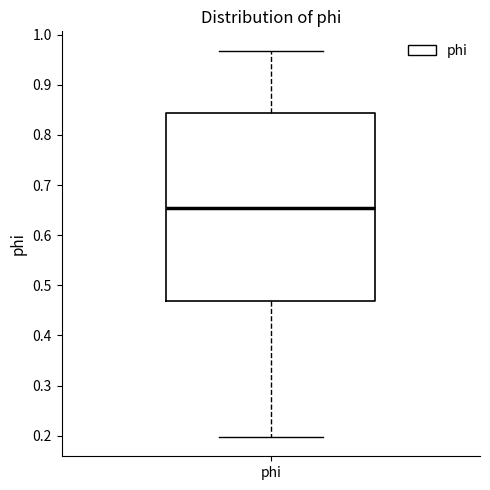

Read this box plot against the y-axis: the position of the median line, the range covered by the box, and the ends of both whiskers. The values are not printed on the chart, so give them approximately, as read against the axis.

median 0.65, box 0.47 to 0.84, whiskers 0.20 to 0.97